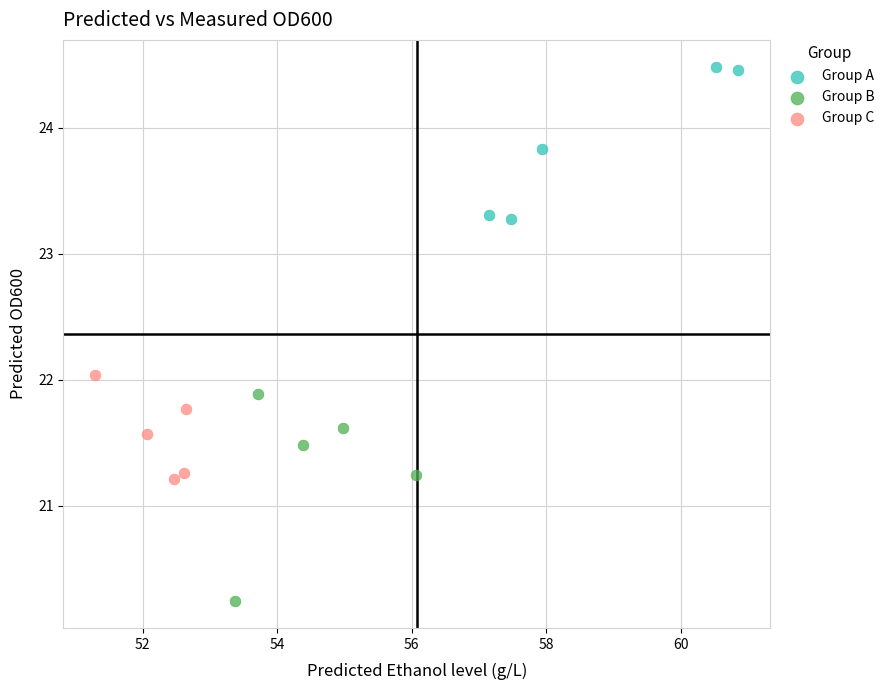

Which series reaches the minimum Y coordinate?

Group B